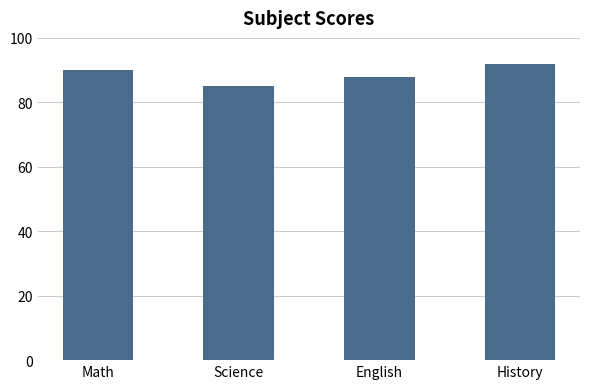

Reading left to right, what are all the values shown in this chart?

Math=90	Science=85	English=88	History=92